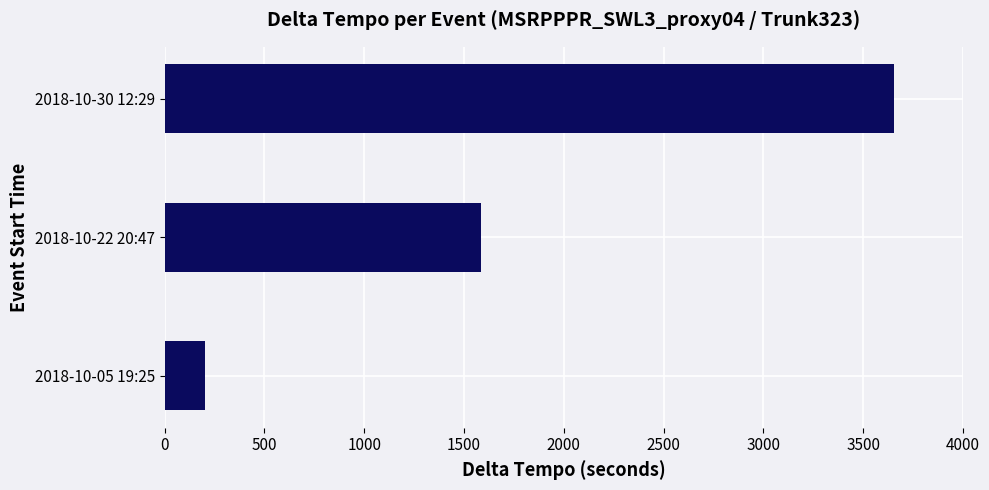

What is the maximum value shown in the chart?

3656